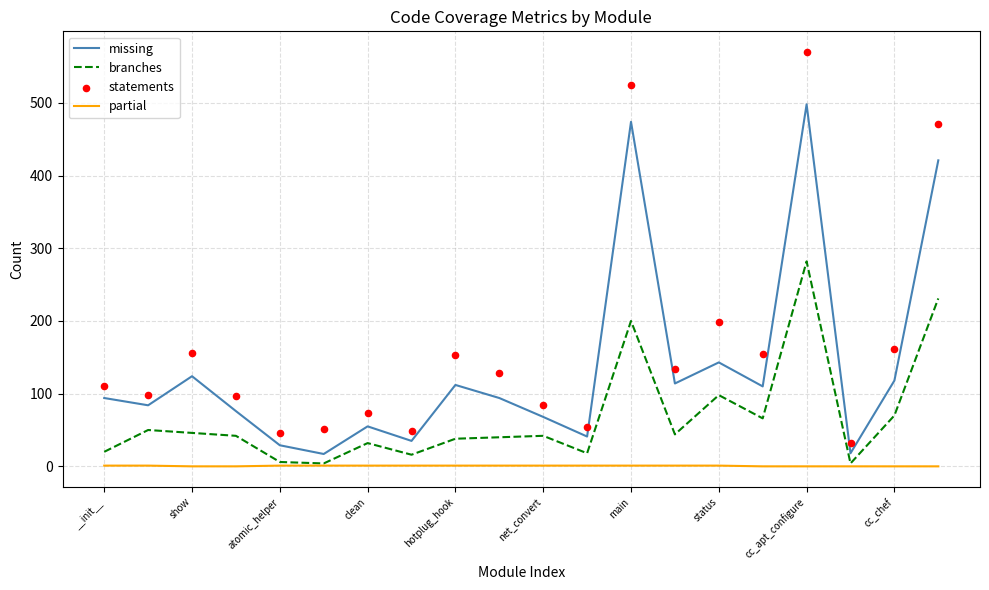

At which label does missing reach its peak?

cc_apt_configure